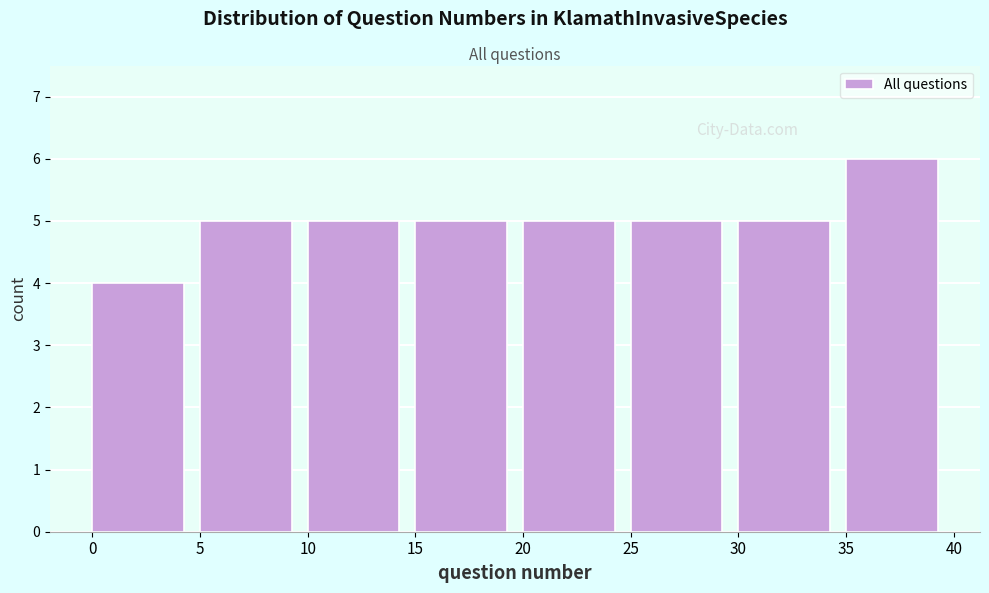

Over which range of the x-axis is the bar tallest?

35 to 40